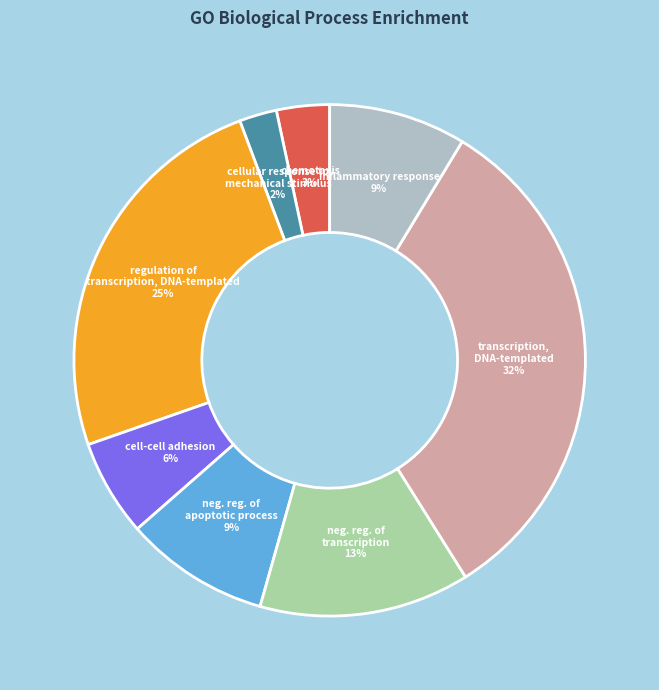

Is there any slice that represents more than half of the pie?

No